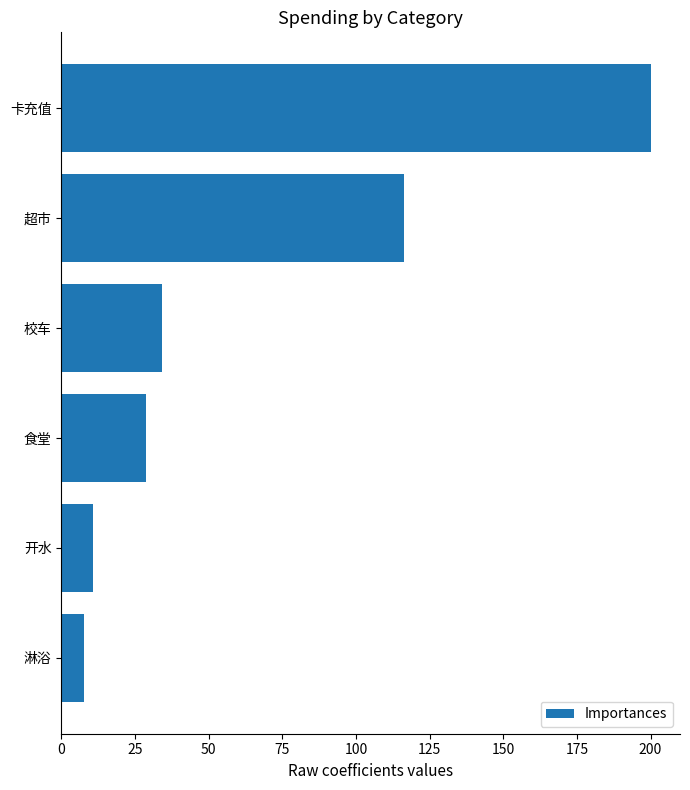

Which has a higher value, 卡充值 or 校车?

卡充值